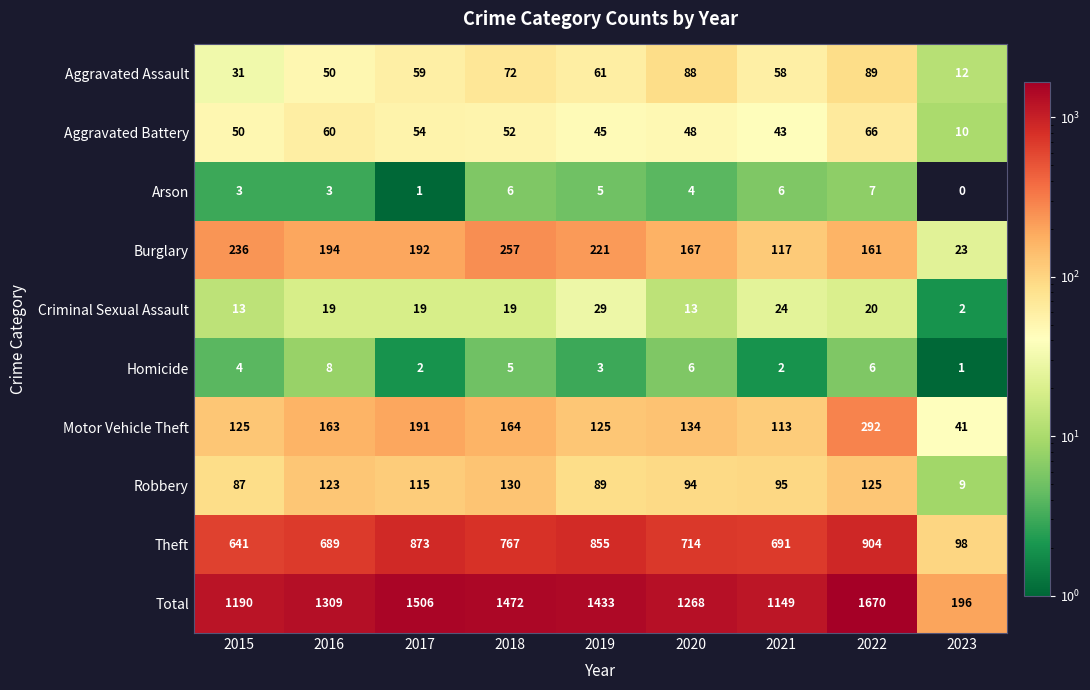

What is the minimum value for Aggravated Battery?

10